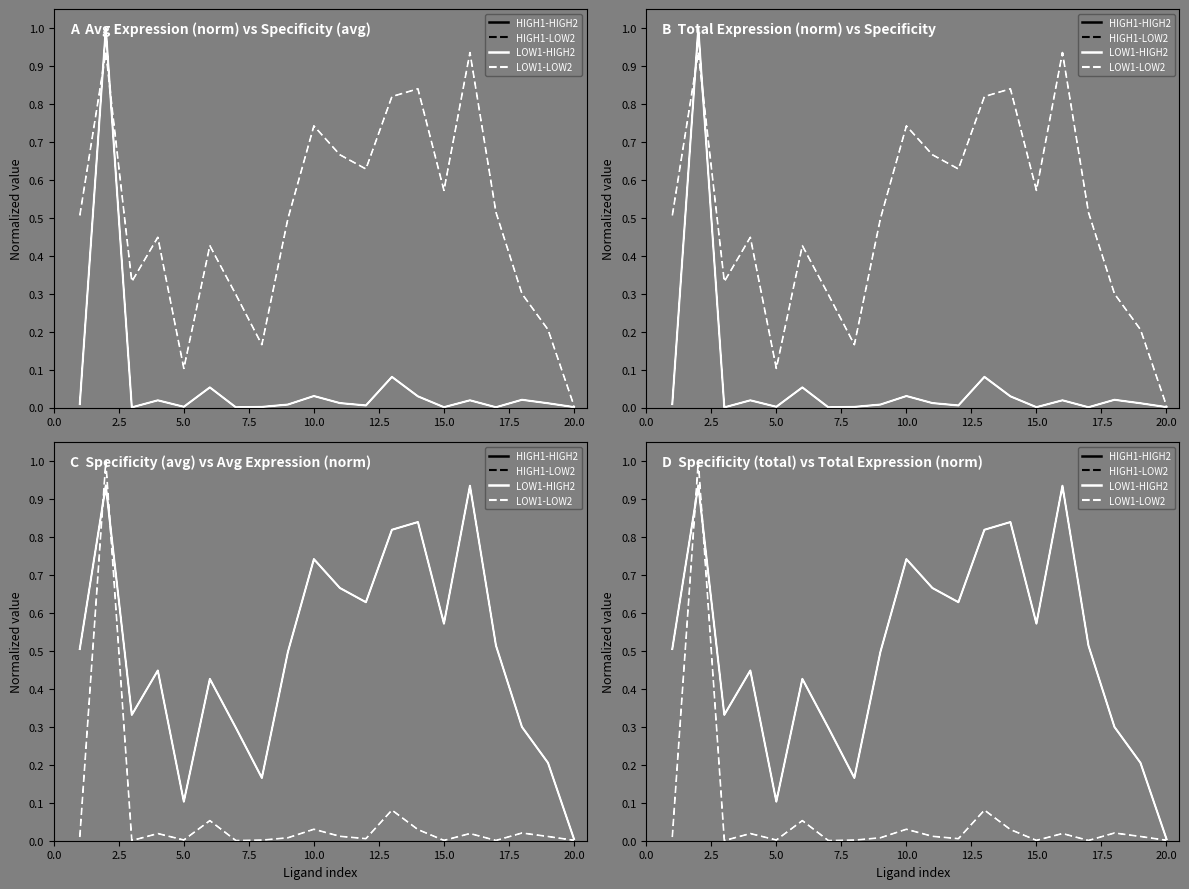

What is the average value of the HIGH1-HIGH2 series?

0.5